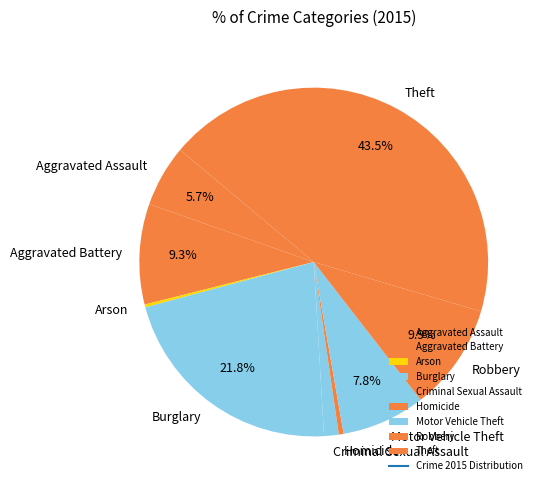

Is there any slice that represents more than half of the pie?

No